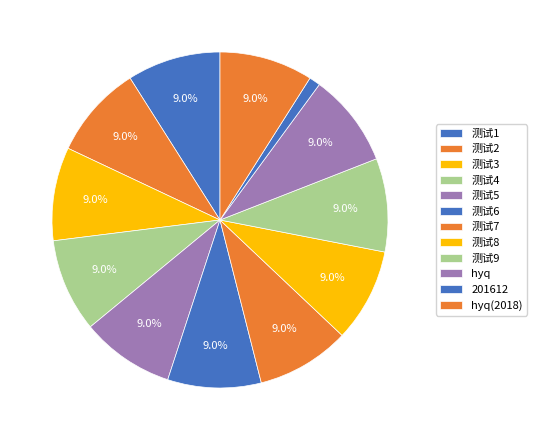

Is 测试4 the majority of the pie?

No